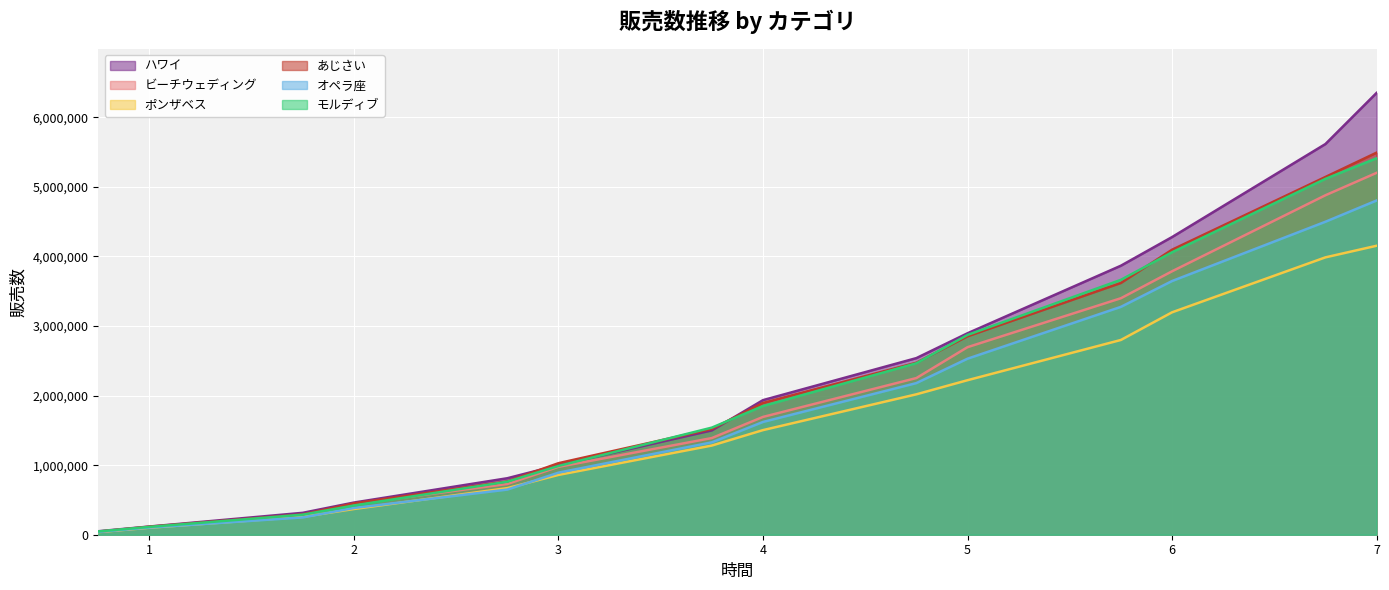

Between which two adjacent categories do あじさい and ハワイ first intersect?

2.75 and 3.0